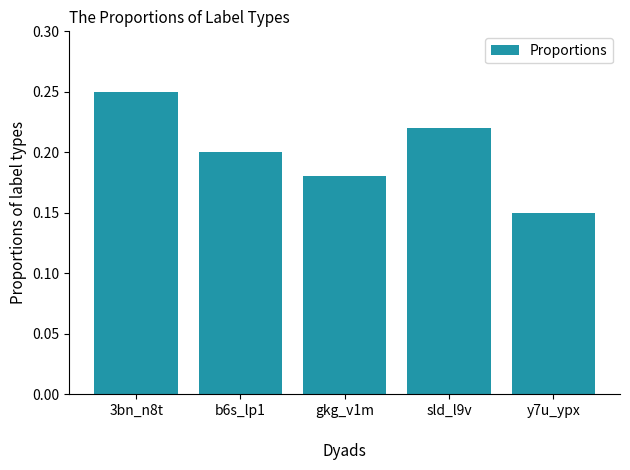

Which category has the highest value across all series?

3bn_n8t